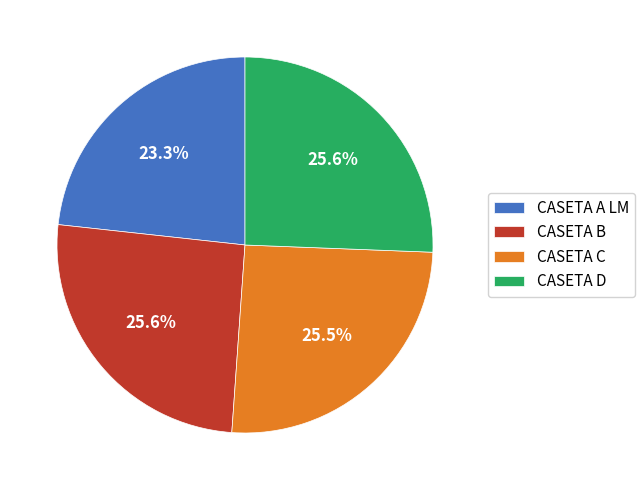

Which category has the smallest portion of the pie?

CASETA A LM